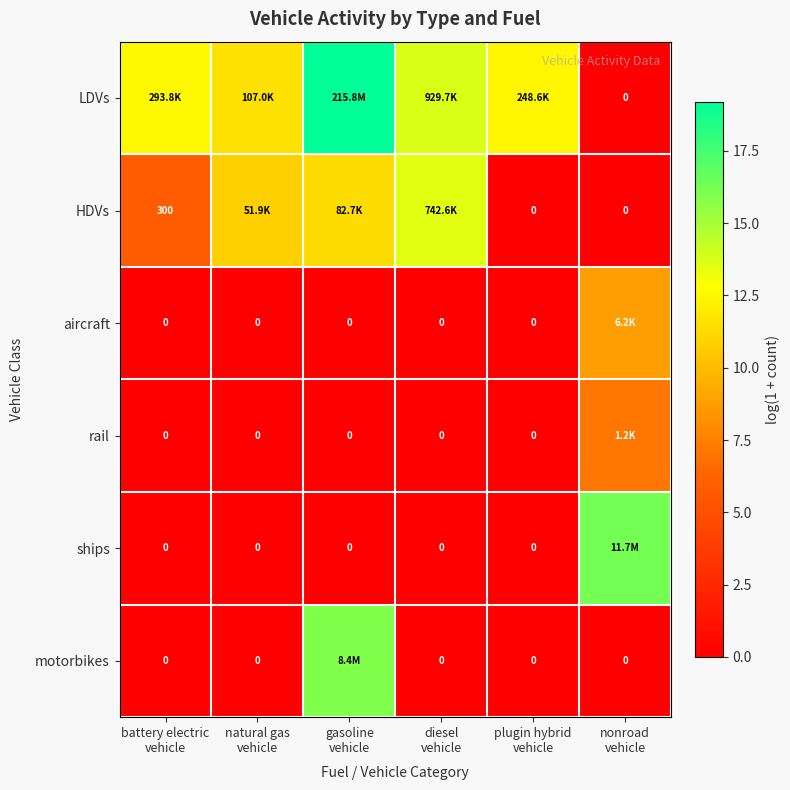

What is the spread (max minus min) of values at diesel
vehicle?

13.7